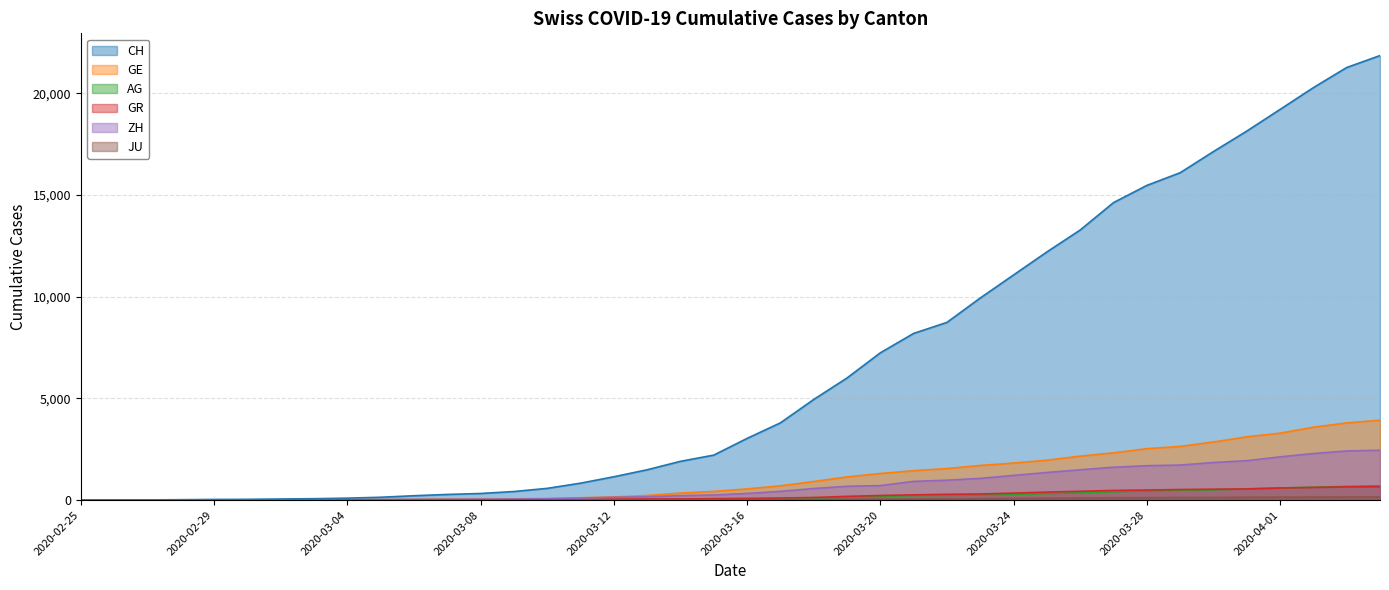

Is it true that GE equals 48 at 2020-03-12?

False